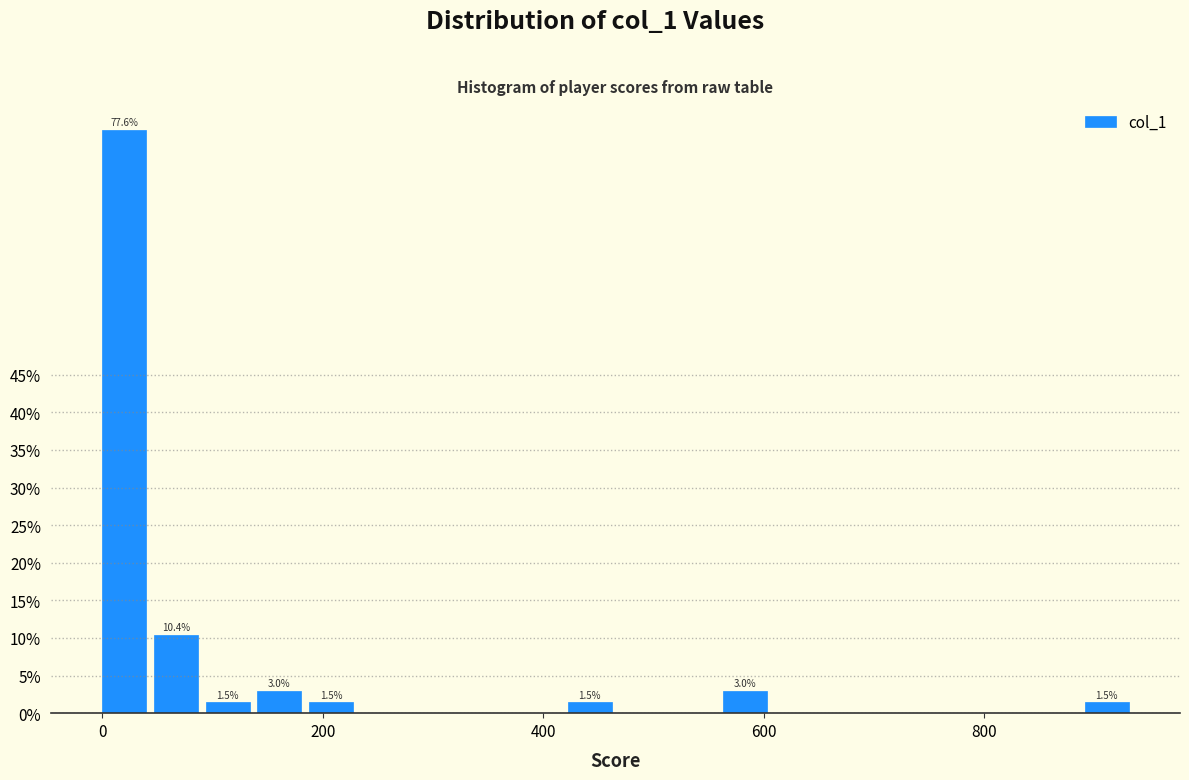

Read against the x-axis, roughly where is the centre of the tallest bar?

20